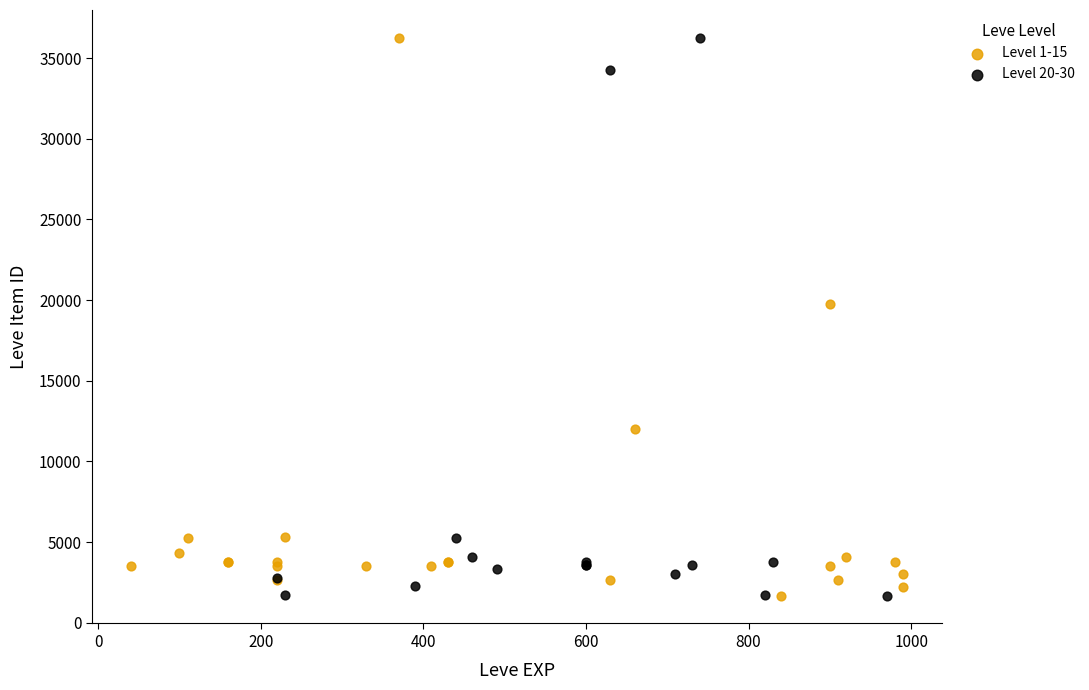

What are all the series names shown in the legend?

Level 1-15, Level 20-30